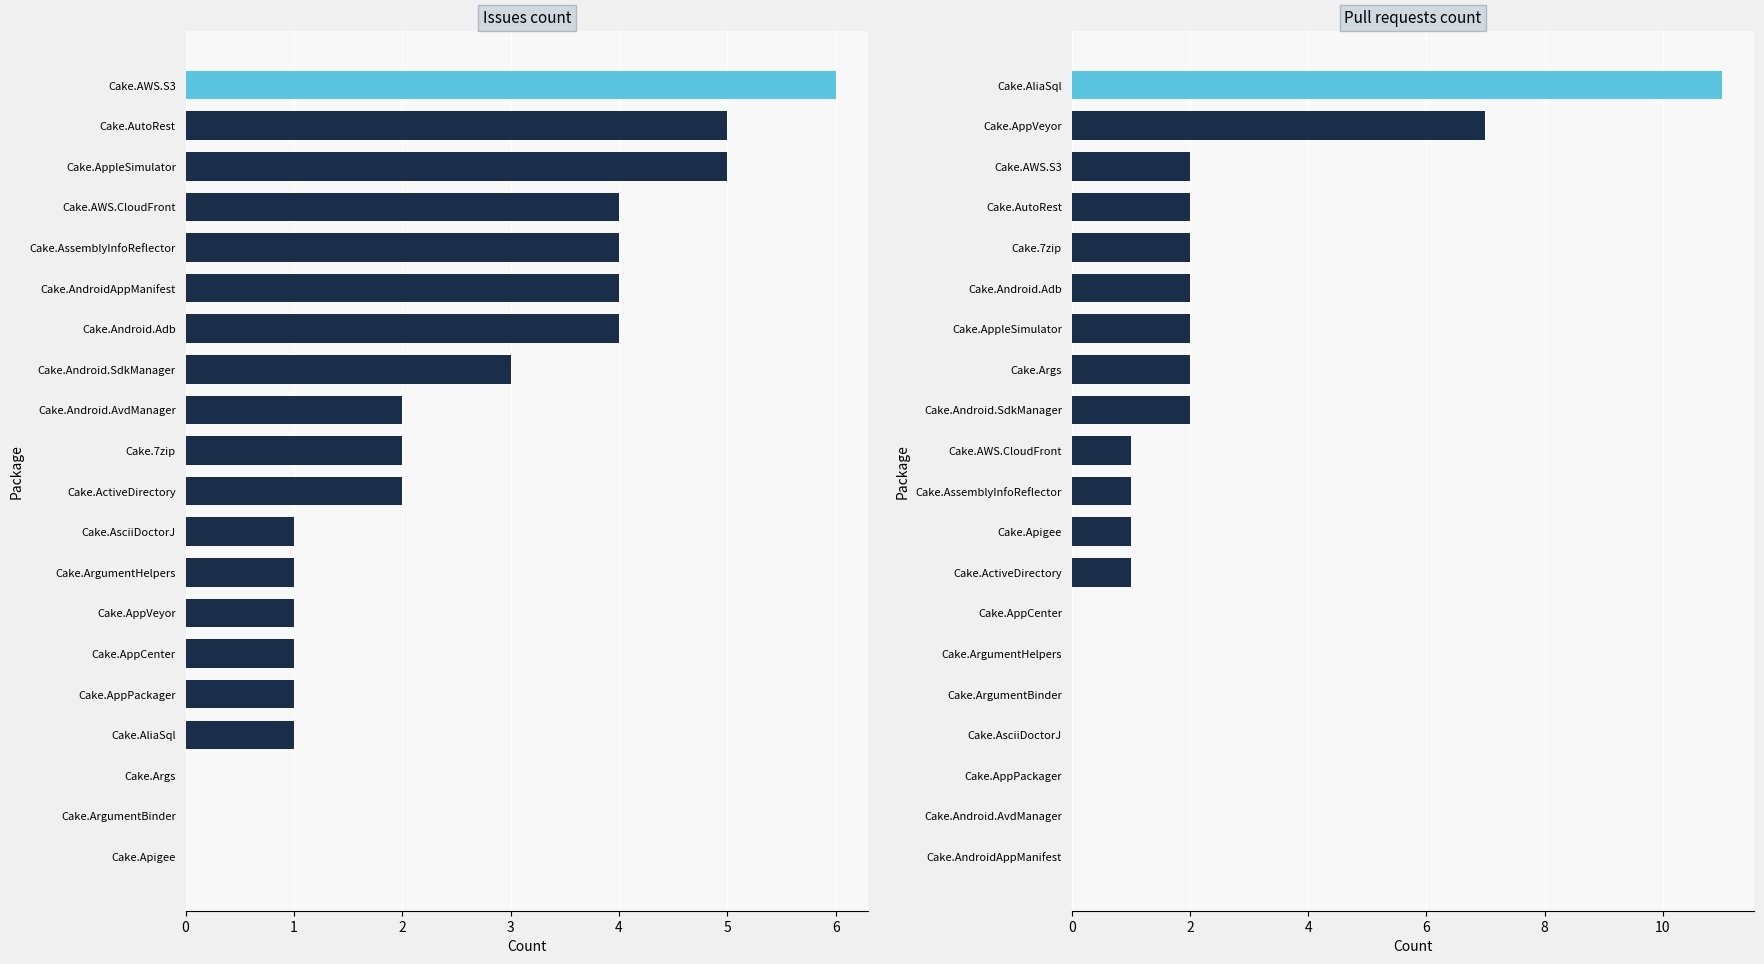

The value of Issues count at Cake.AppleSimulator is 5. True or false?

True